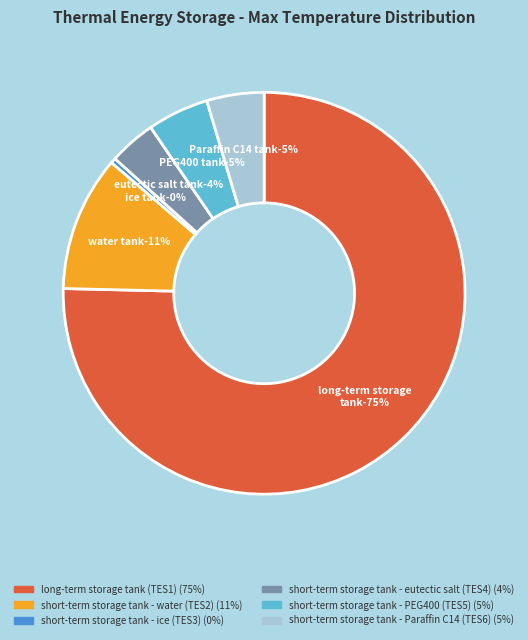

Which category has the smallest portion of the pie?

short-term storage tank - ice (TES3)